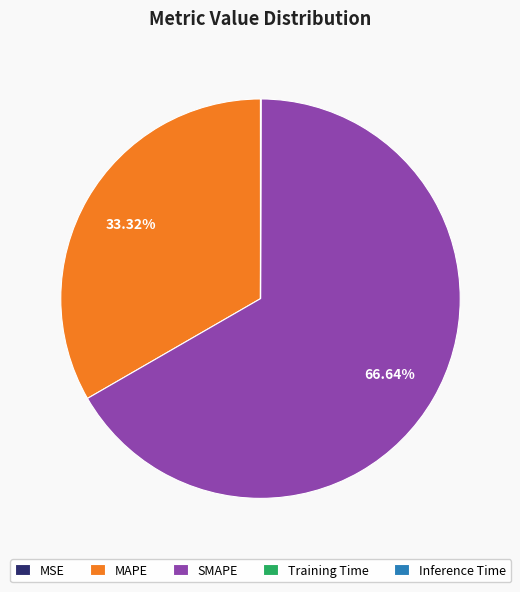

What is the ratio of the value at MAPE to the value at SMAPE?

0.5